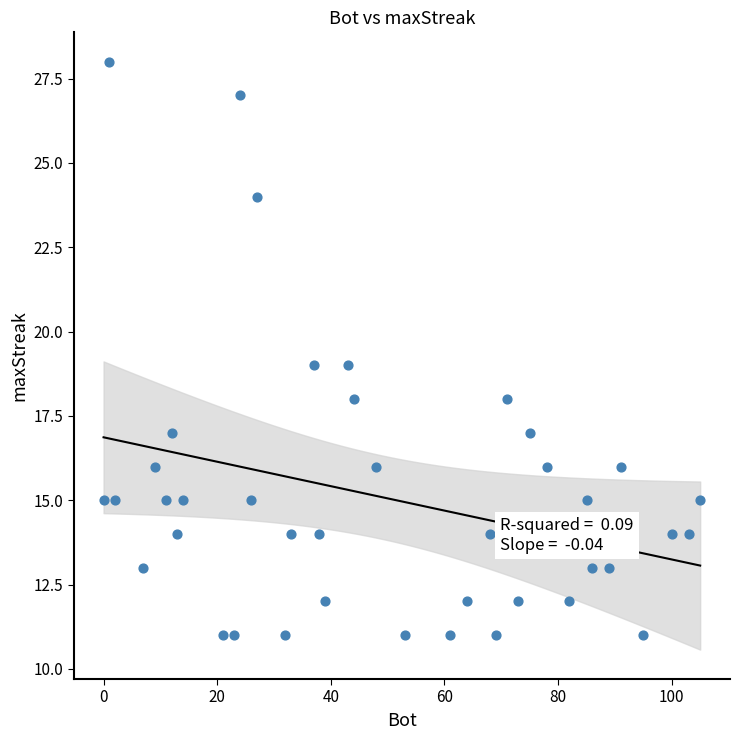

What is the range of X values (max minus min)?

105